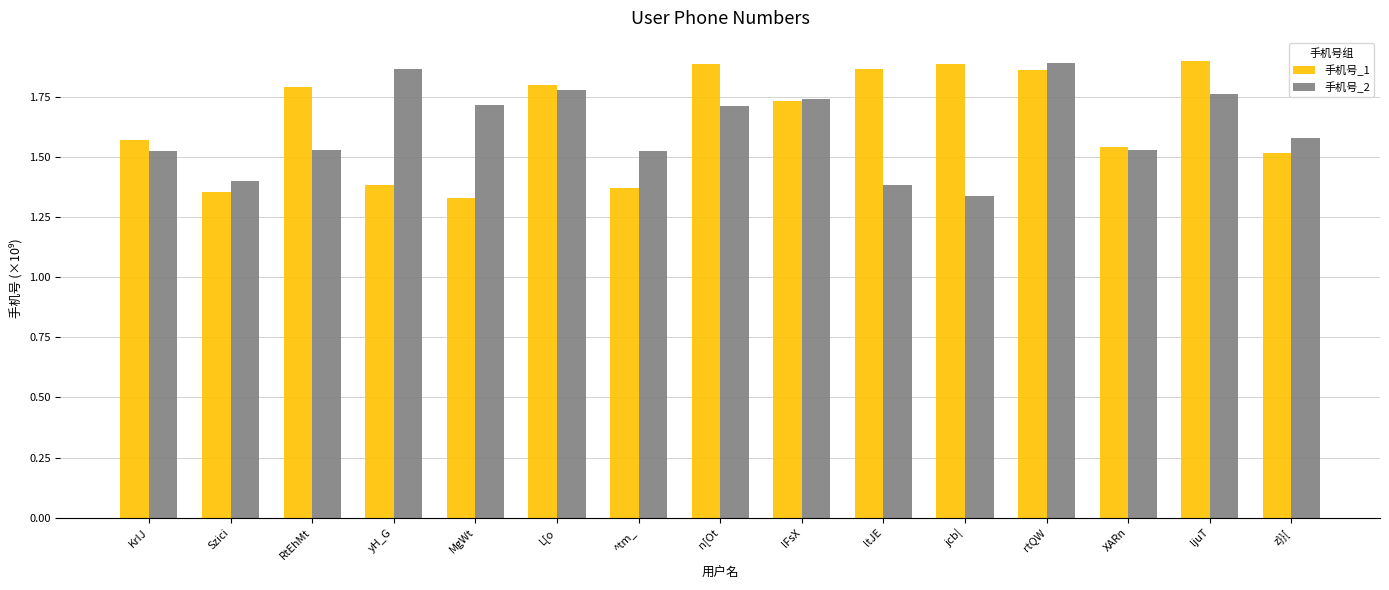

What is the sum of all 手机号_1 values?

24.8